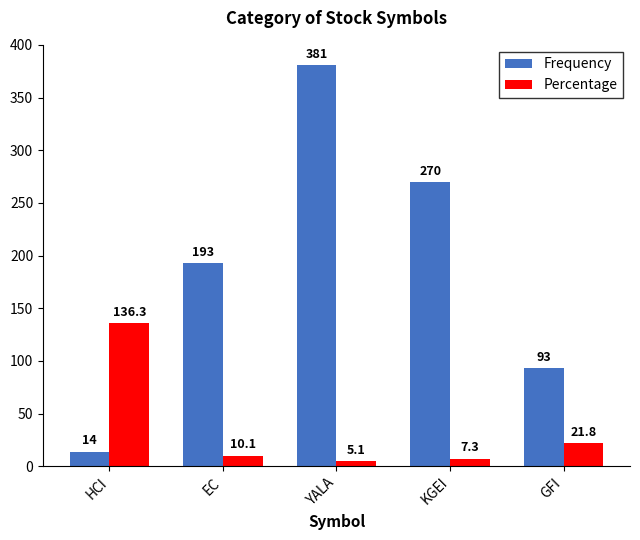

Reading left to right, list all the values displayed in this chart.

Frequency: HCI=14.0	EC=193.0	YALA=381.0	KGEI=270.0	GFI=93.0
Percentage: HCI=136.3	EC=10.1	YALA=5.1	KGEI=7.3	GFI=21.8